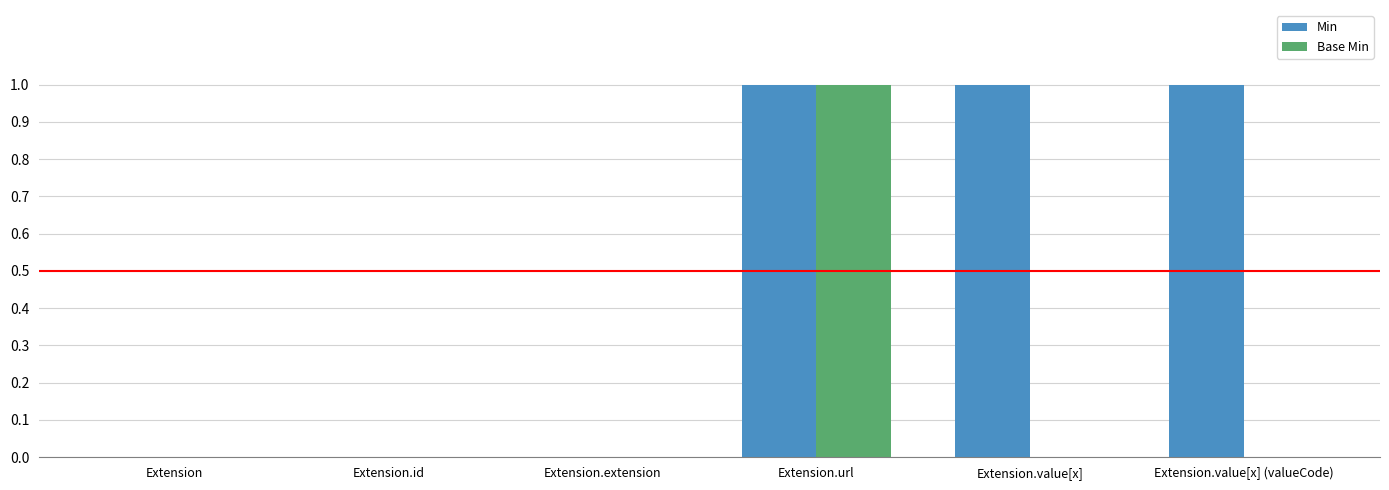

What is the sum of all Min values?

3